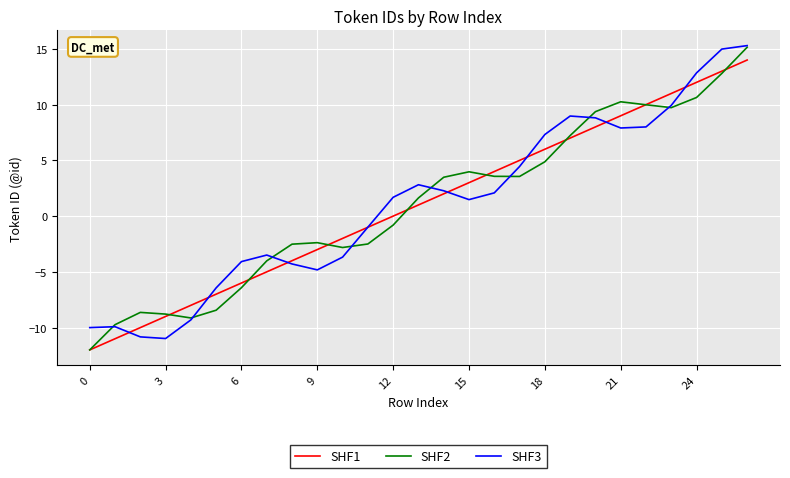

What is the maximum value shown in the chart?

15.3